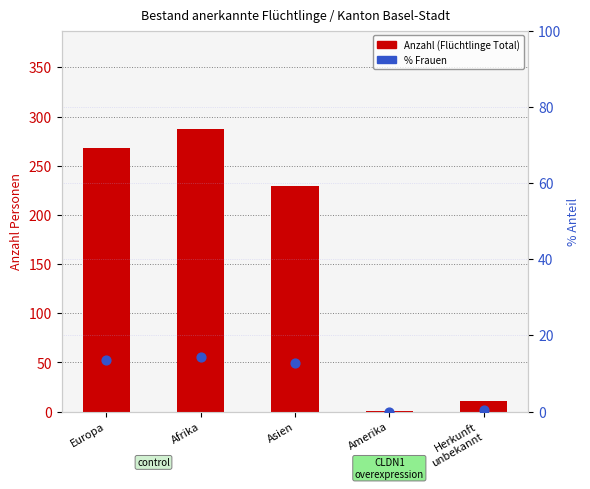

What is the total value across all series at Asien?

241.7